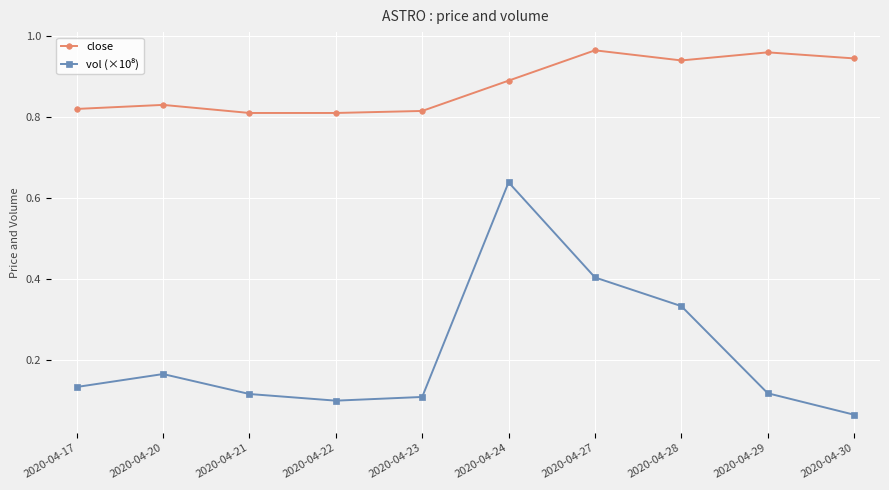

What is the sum of all close values?

8.8